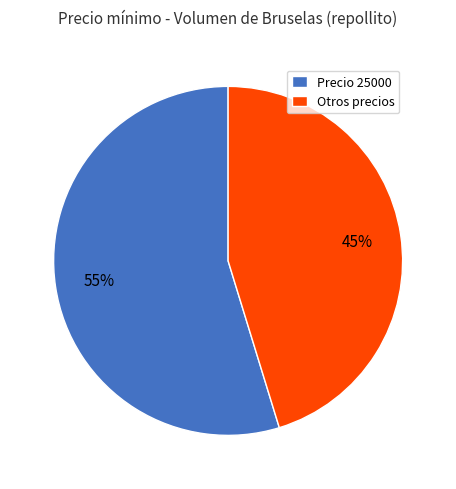

Which has a higher value, Otros precios or Precio 25000?

Precio 25000